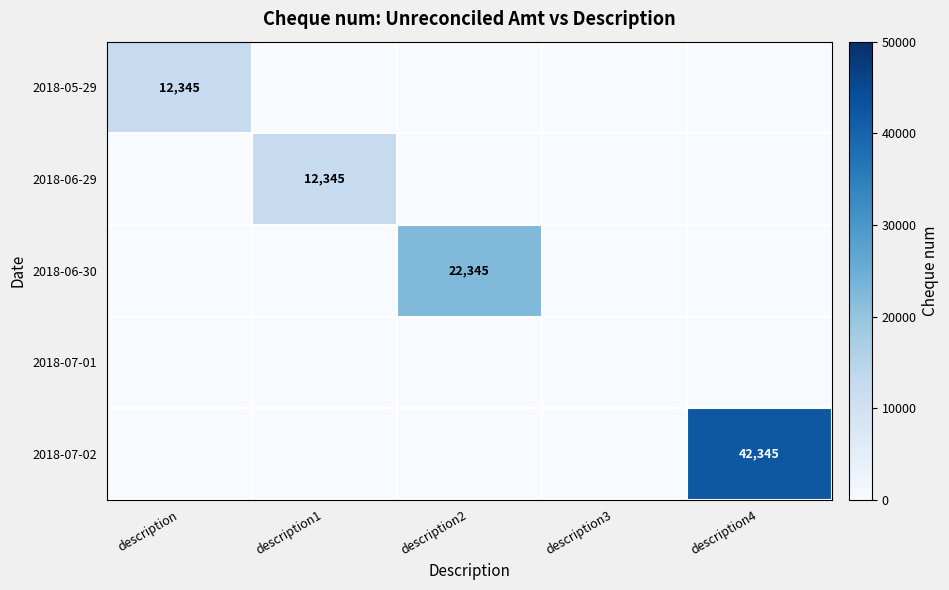

True or false: 2018-06-30 has a value of 22345 at description2.

True